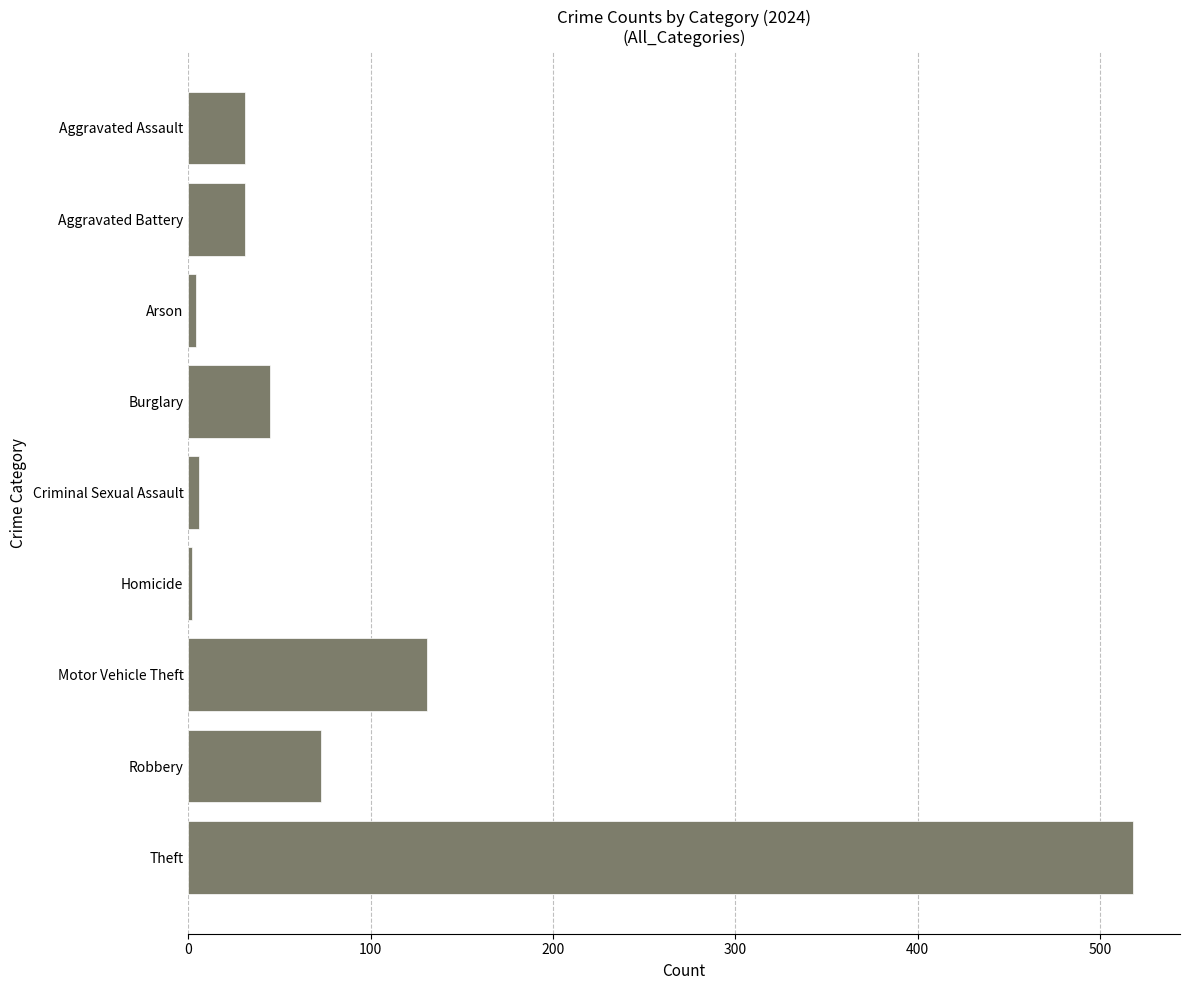

At which label is the value closest to 260?

Motor Vehicle Theft